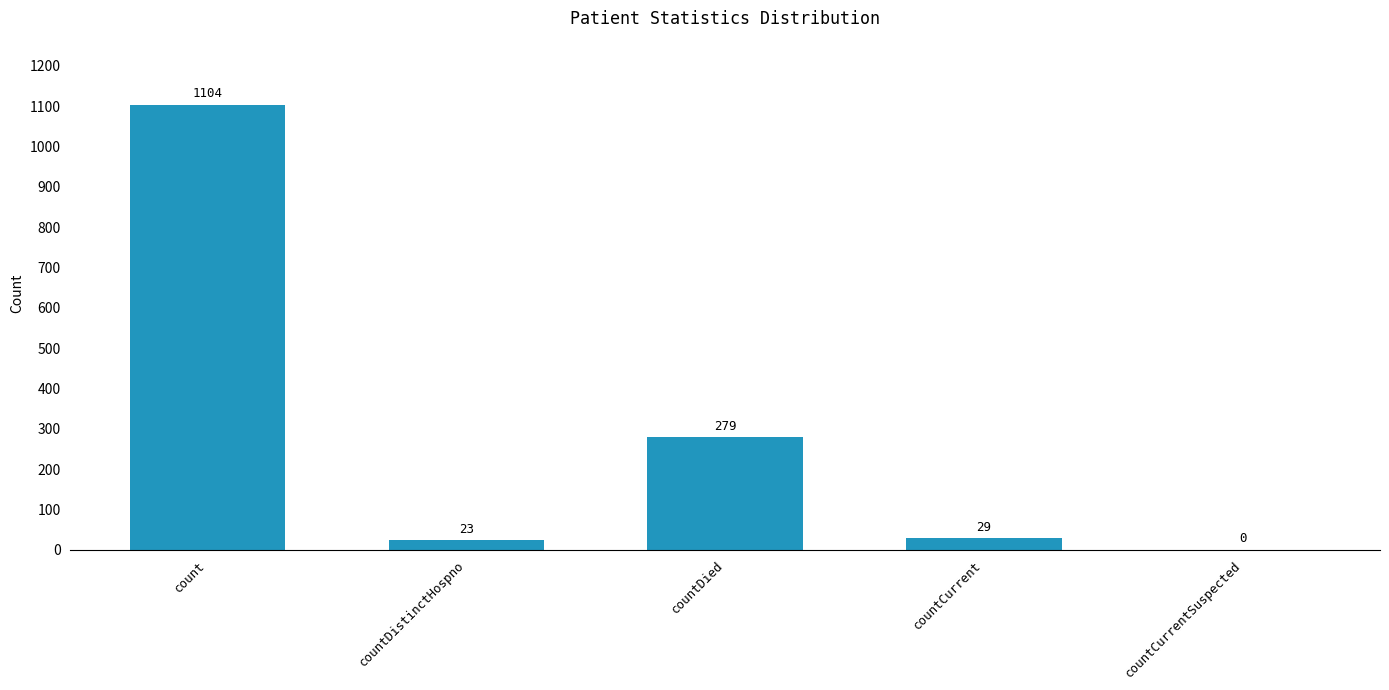

Reading left to right, what are all the values shown in this chart?

count=1104	countDistinctHospno=23	countDied=279	countCurrent=29	countCurrentSuspected=0